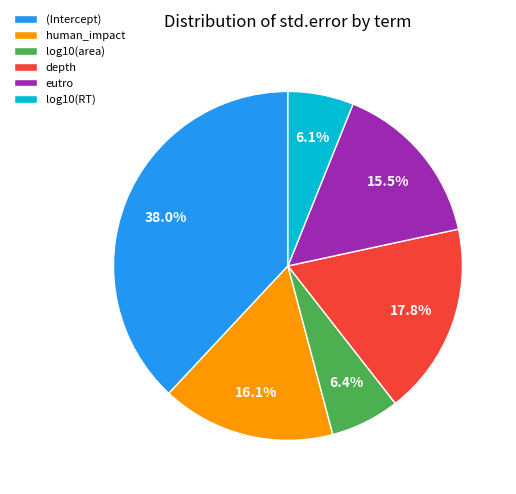

Which category has the biggest portion of the pie?

(Intercept)